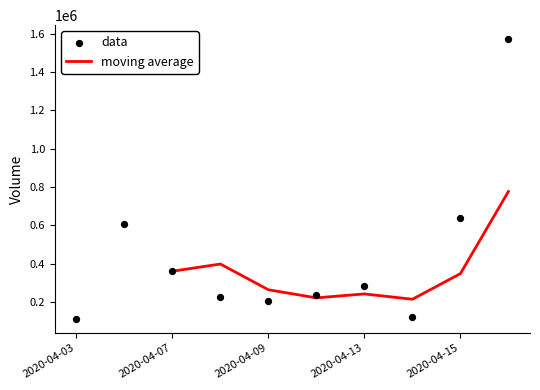

What is the ratio of the value at 2020-04-13 to the value at 2020-04-07?

0.8